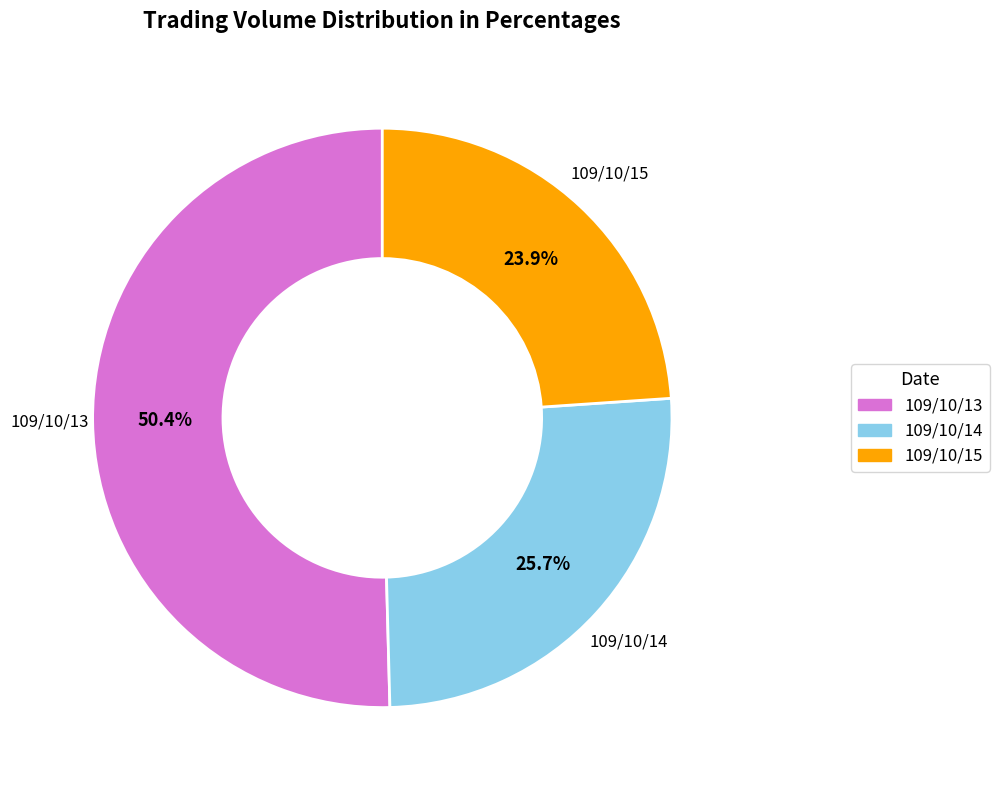

Rank the categories by value from lowest to highest.

109/10/15, 109/10/14, 109/10/13